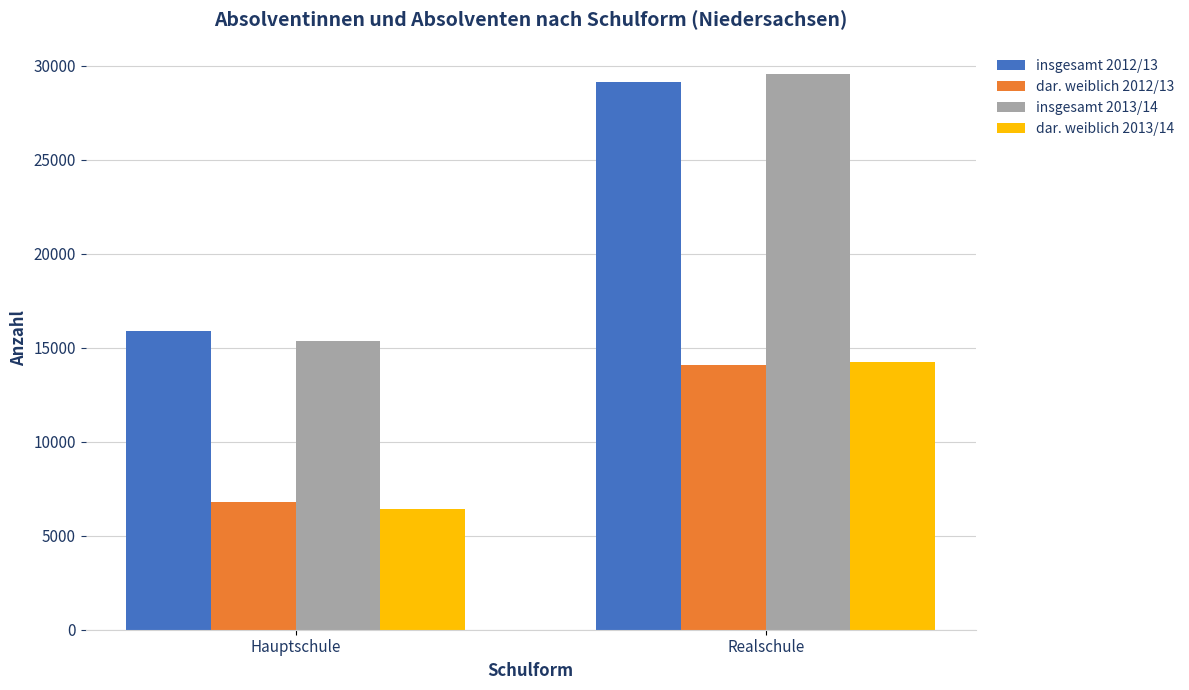

The value of insgesamt 2012/13 at Hauptschule is 3797. True or false?

False